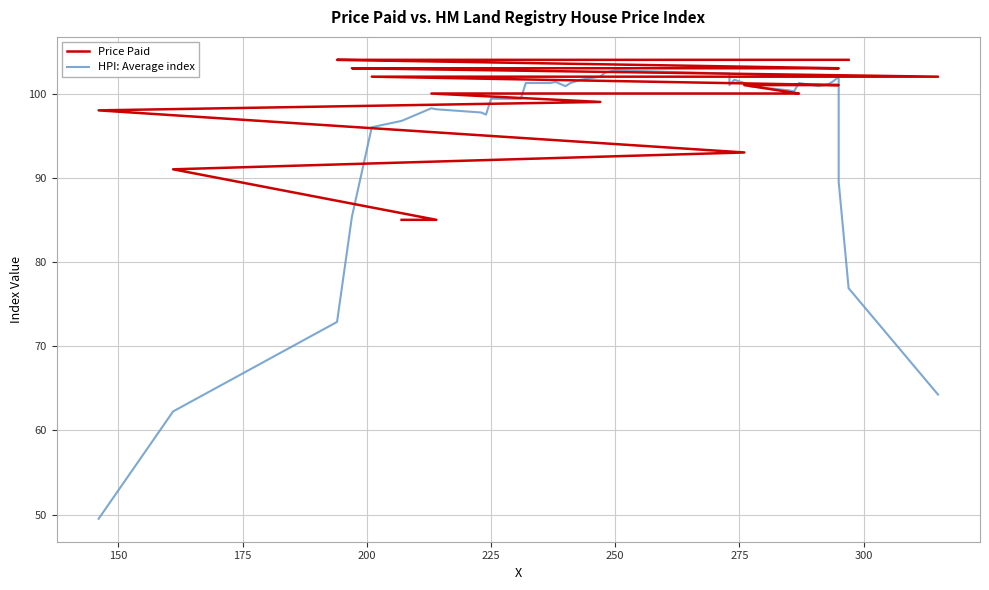

How many lines are shown in the chart?

2